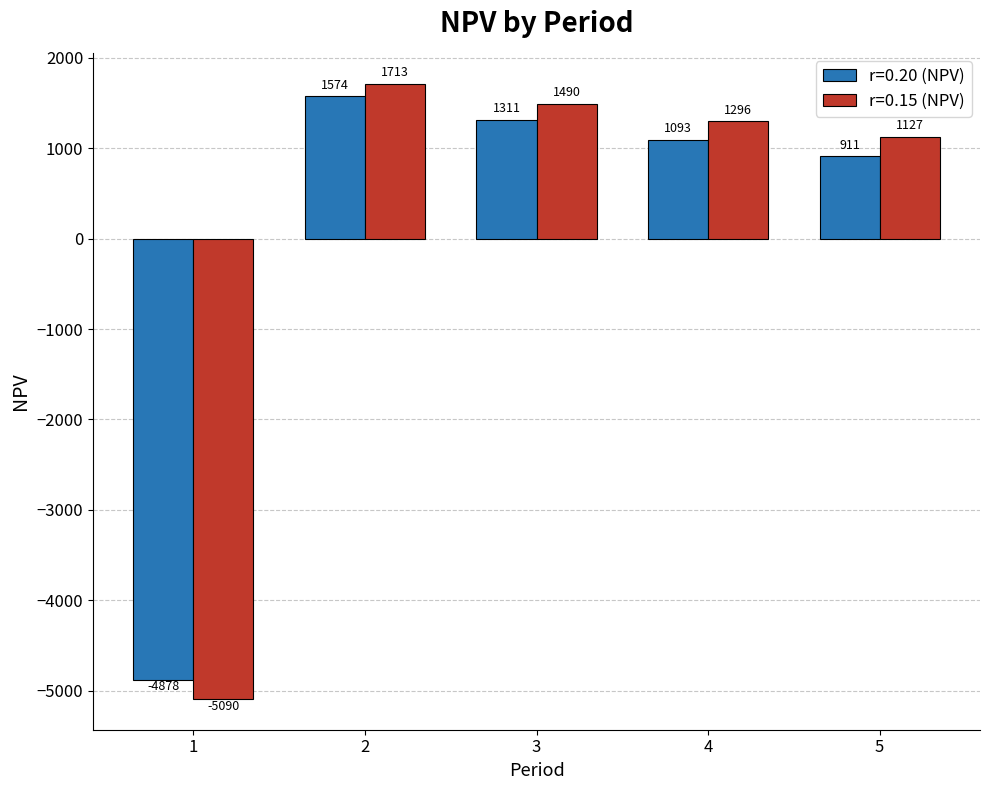

What is the difference between the highest and lowest values at 4?

202.8